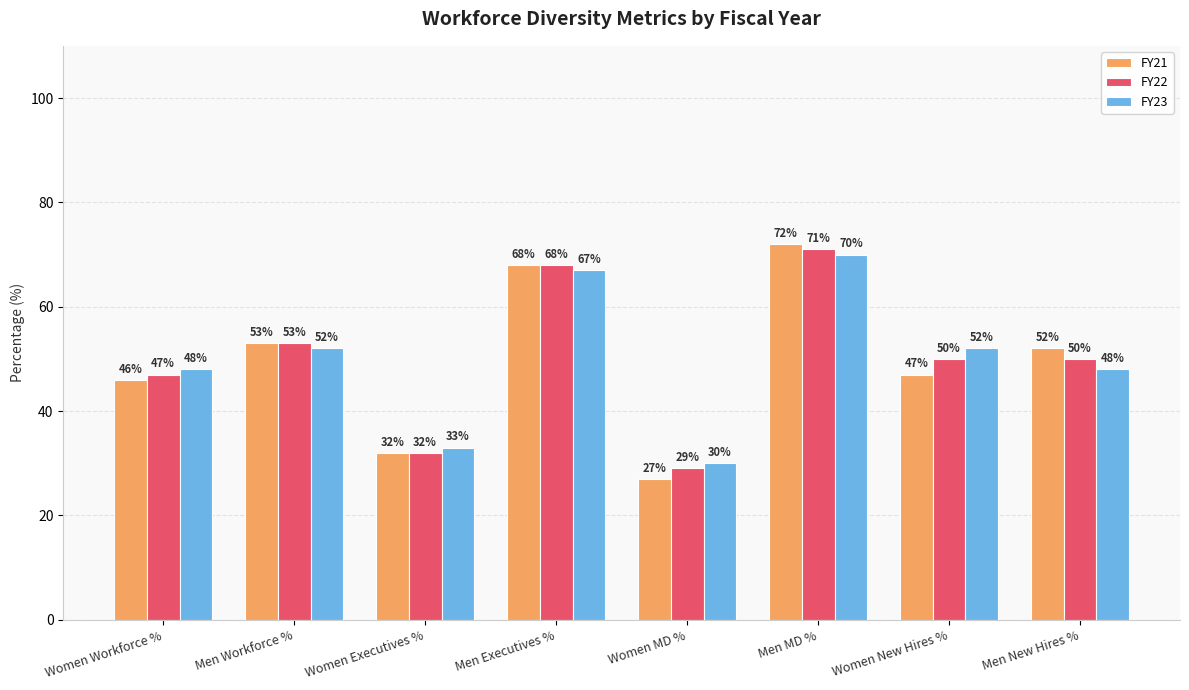

Are the bars grouped side by side (vs. stacked)?

Yes